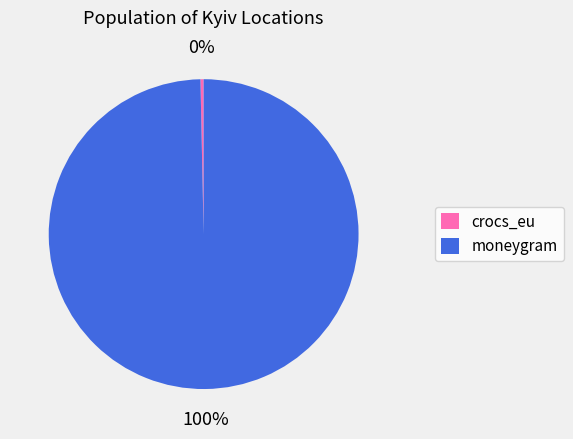

Which category accounts for the majority?

moneygram